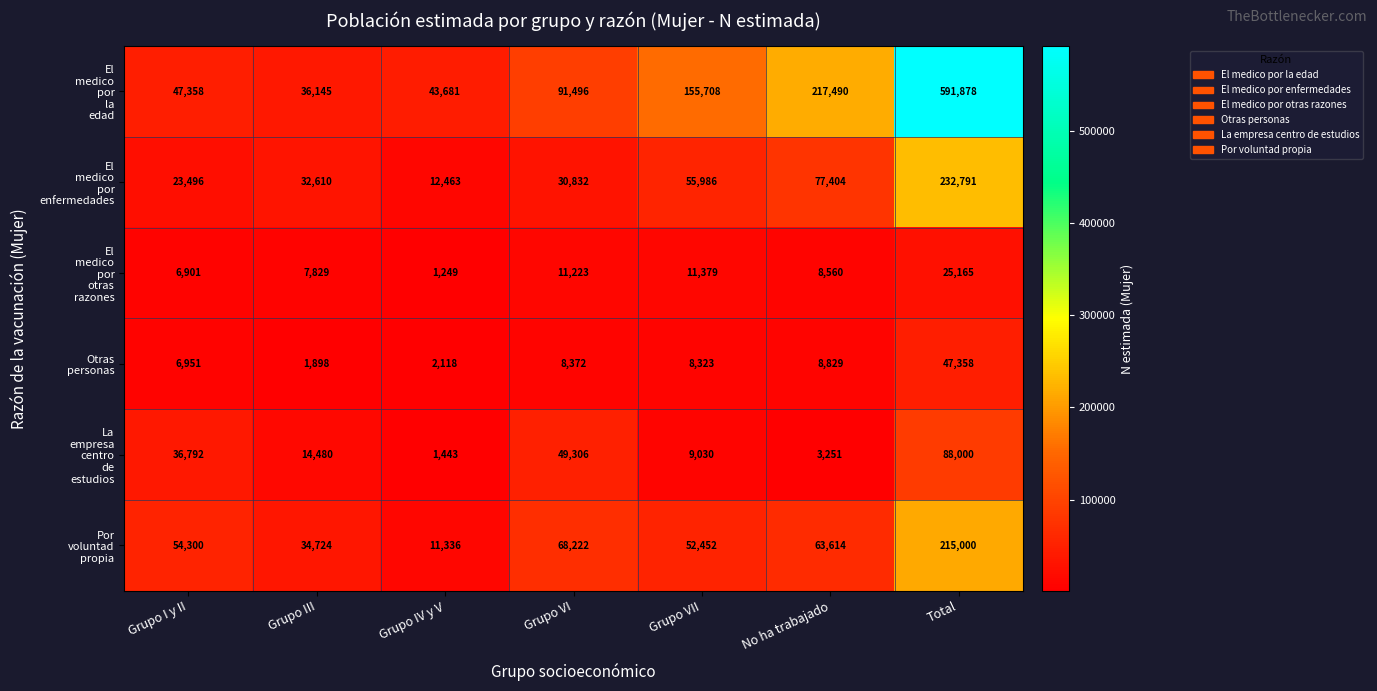

What is the spread (max minus min) of values at Grupo IV y V?

42432